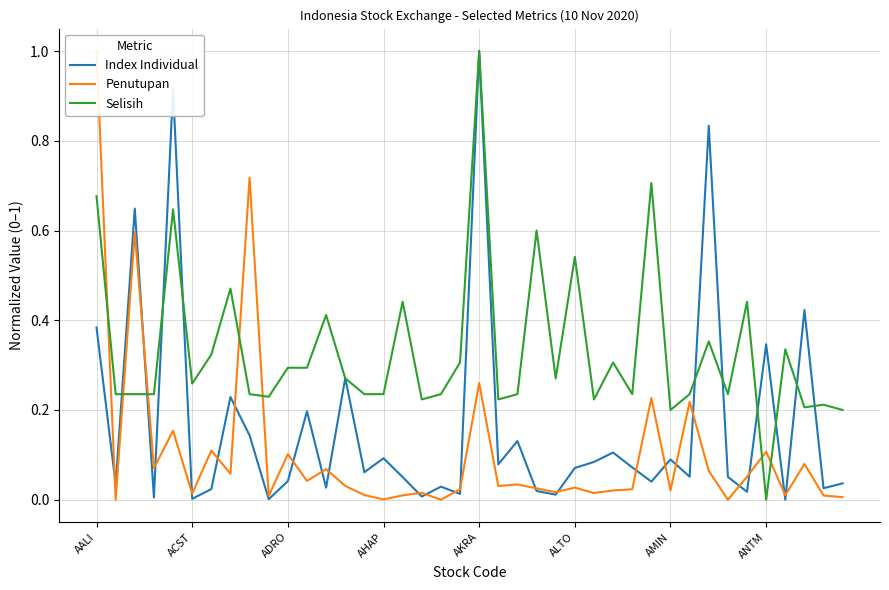

Rank the series by their maximum value, from lowest to highest.

Index Individual, Penutupan, Selisih